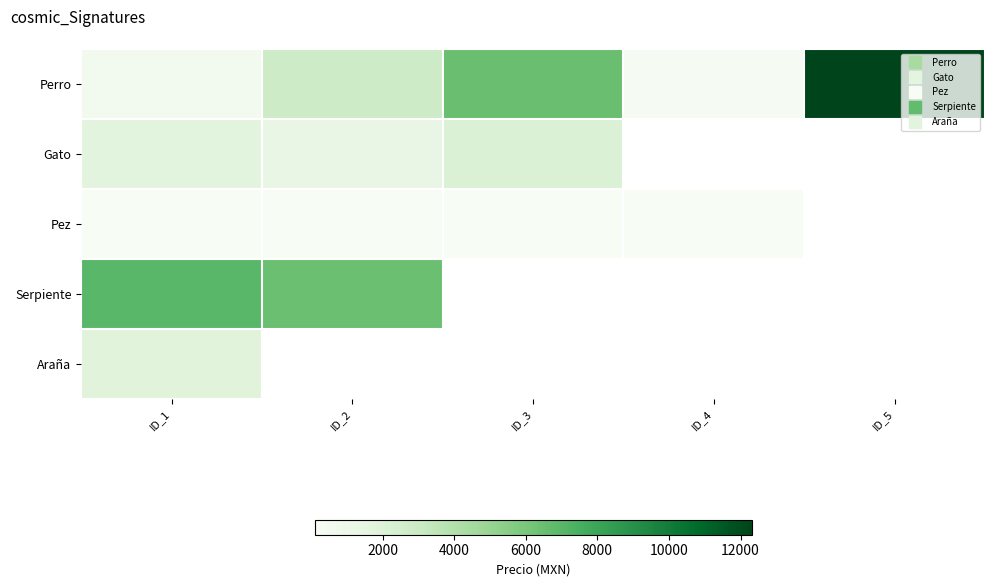

Is it true that Serpiente equals 4347.8 at ID_1?

False